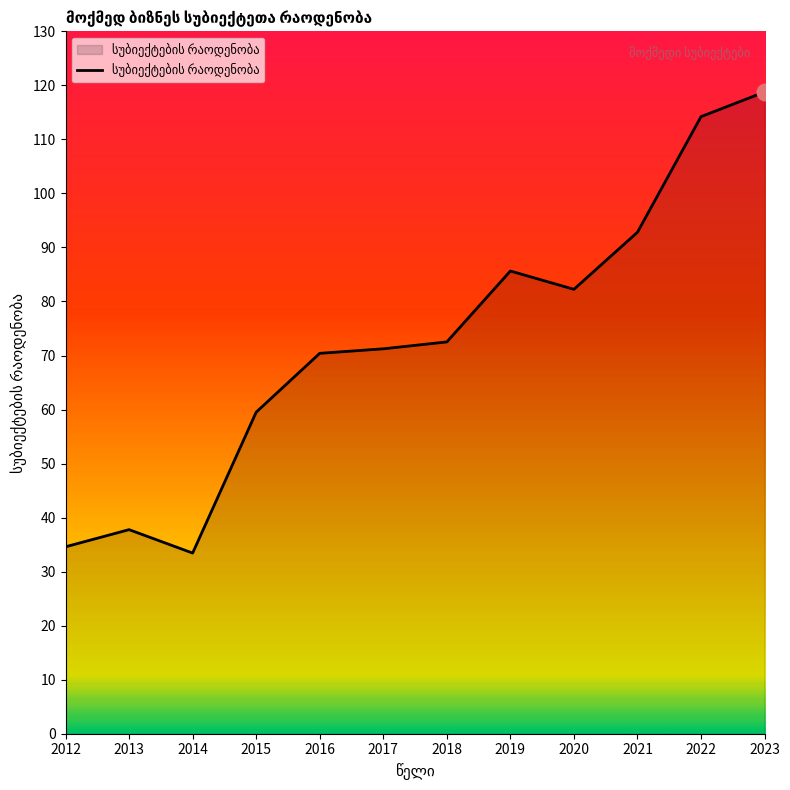

Reading left to right, extract all data points from this chart.

2012=34.6	2013=37.8	2014=33.4	2015=59.5	2016=70.4	2017=71.2	2018=72.5	2019=85.6	2020=82.3	2021=92.8	2022=114.2	2023=118.8